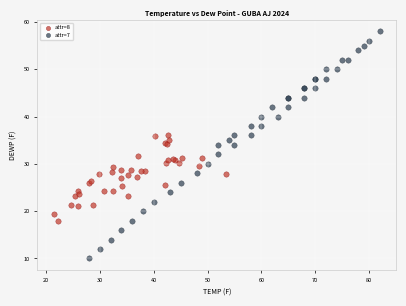

Which series has the largest Y range (max minus min)?

attr=7